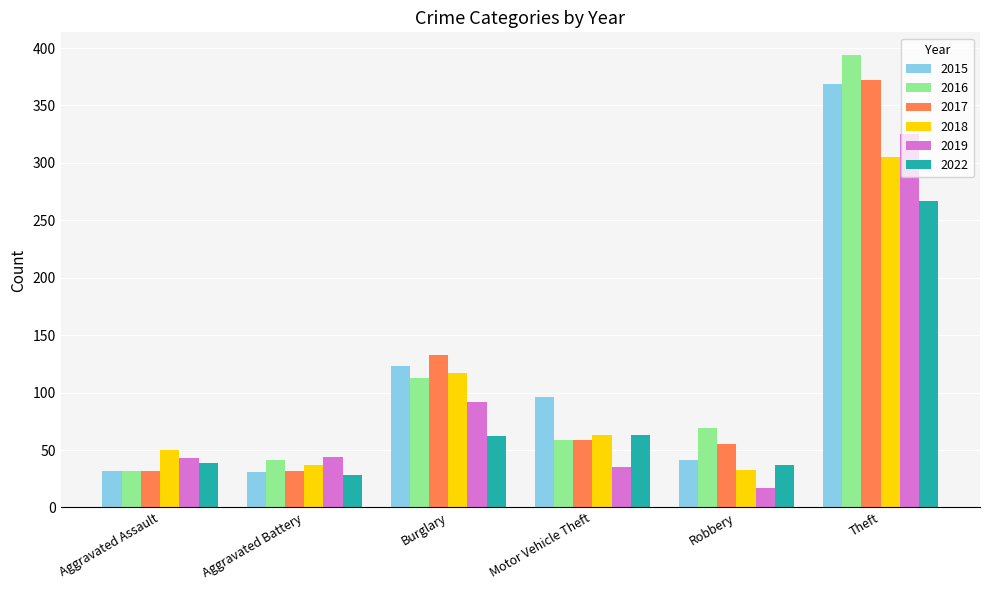

True or false: 2016 has a value of 22 at Robbery.

False